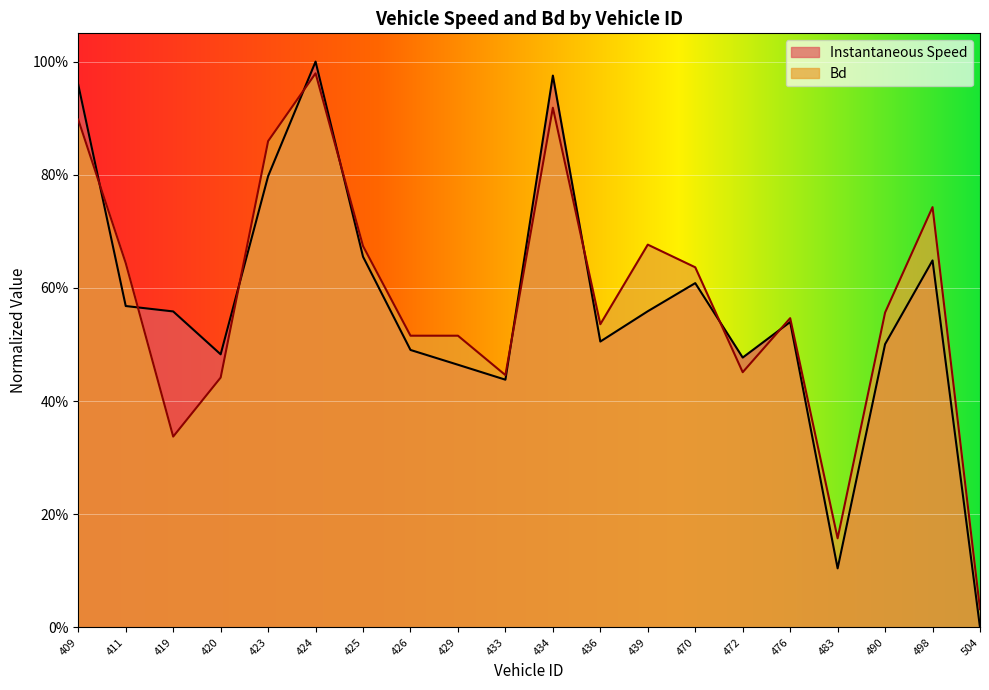

Is the value of instspeed at 439 greater than the value of Bd at 436?

Yes